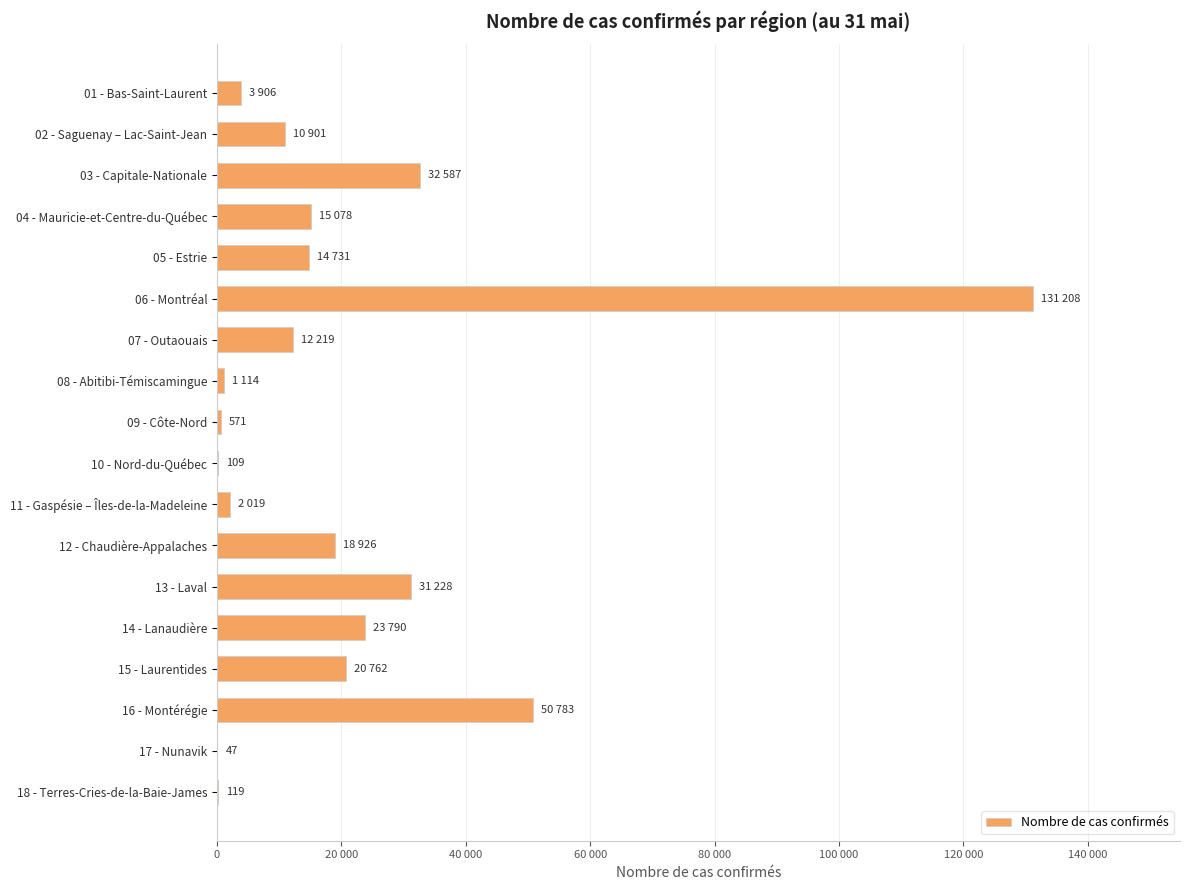

Are the bars horizontal?

Yes